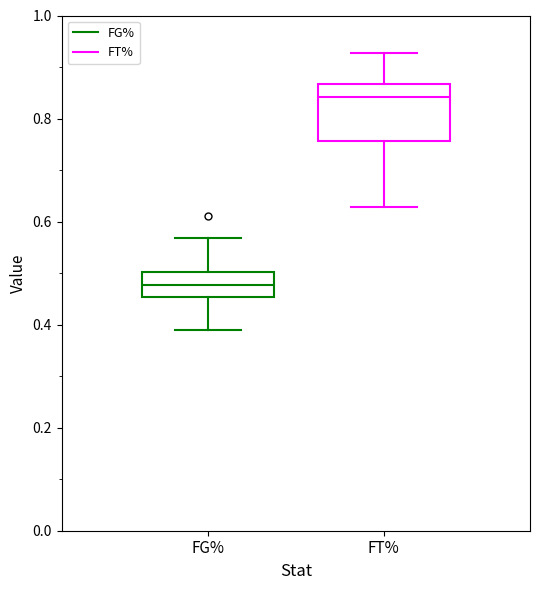

Reading left to right, read every box against the y-axis: the position of its median line, the range the box covers, and the ends of its whiskers. The values are not printed on the chart, so give them approximately, as read against the axis.

FG%: median 0.48, box 0.46 to 0.50, whiskers 0.38 to 0.56
FT%: median 0.84, box 0.76 to 0.86, whiskers 0.62 to 0.92